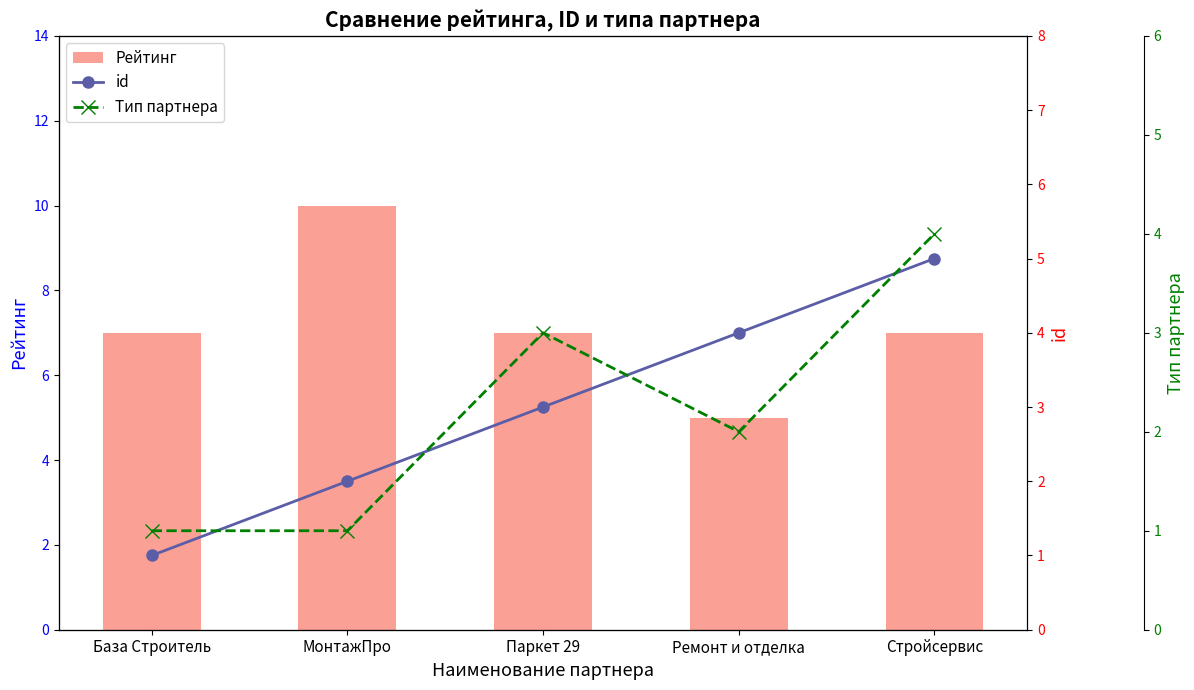

What is the average value of the Тип партнера series?

2